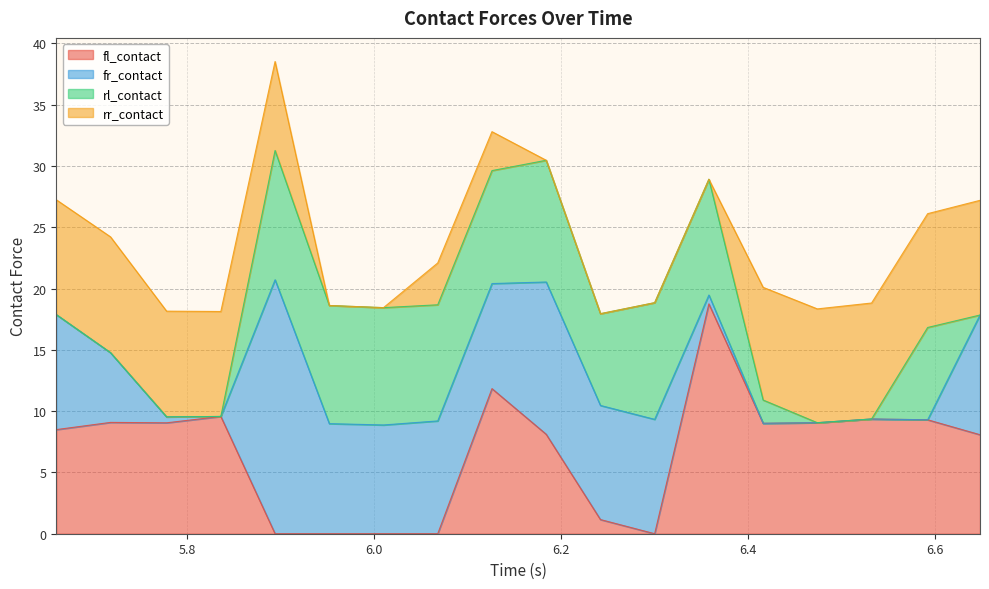

What is the difference between the second highest and second lowest values in the fr_contact series?

12.4